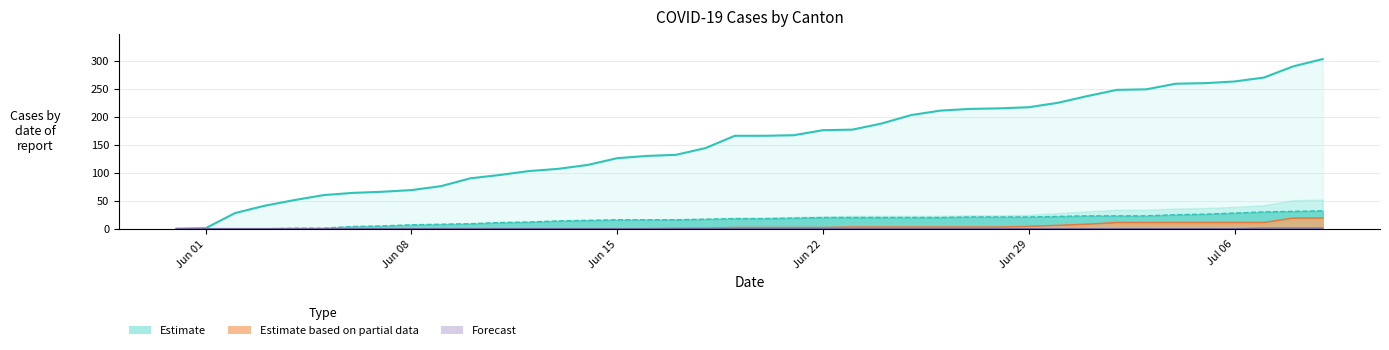

Reading left to right, what are all the values shown in this chart?

CH: 0	1	28	41	51	60	64	66	69	76	90	96	103	107	114	126	130	132	144	166	166	167	176	177	188	203	211	214	215	217	225	237	248	249	259	260	263	270	290	303
BL+BS: 0	0	0	0	1	1	4	5	7	8	9	11	12	14	15	16	16	16	17	18	18	19	20	20	20	20	20	21	21	21	22	23	23	23	25	26	28	30	31	32
SZ+FR: 0	0	0	0	0	0	0	0	0	0	0	0	0	0	0	0	0	1	1	2	2	2	2	3	3	3	3	3	3	4	6	8	11	11	11	11	11	11	19	19
TG: 0	0	0	0	0	0	0	0	0	0	0	0	0	0	0	0	0	0	0	0	0	0	0	0	0	0	0	0	0	0	0	0	0	0	0	0	0	1	1	1